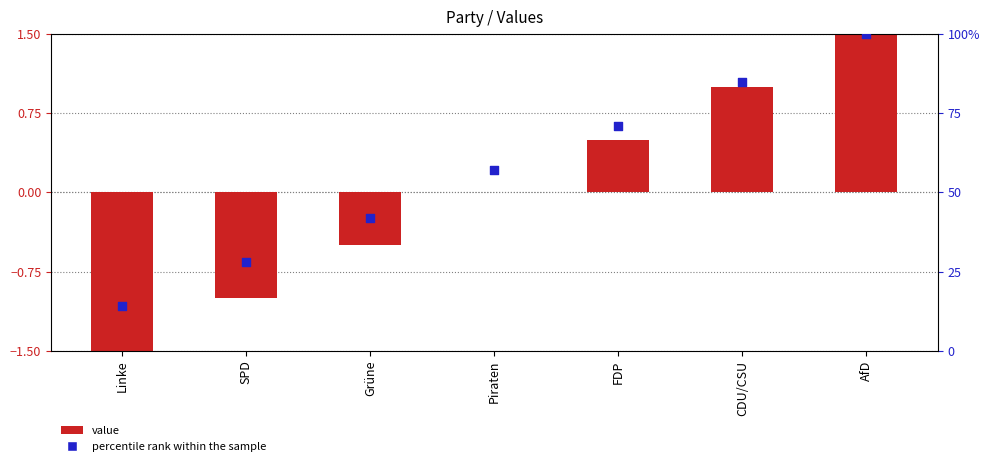

What is the total value across all series at AfD?

101.5